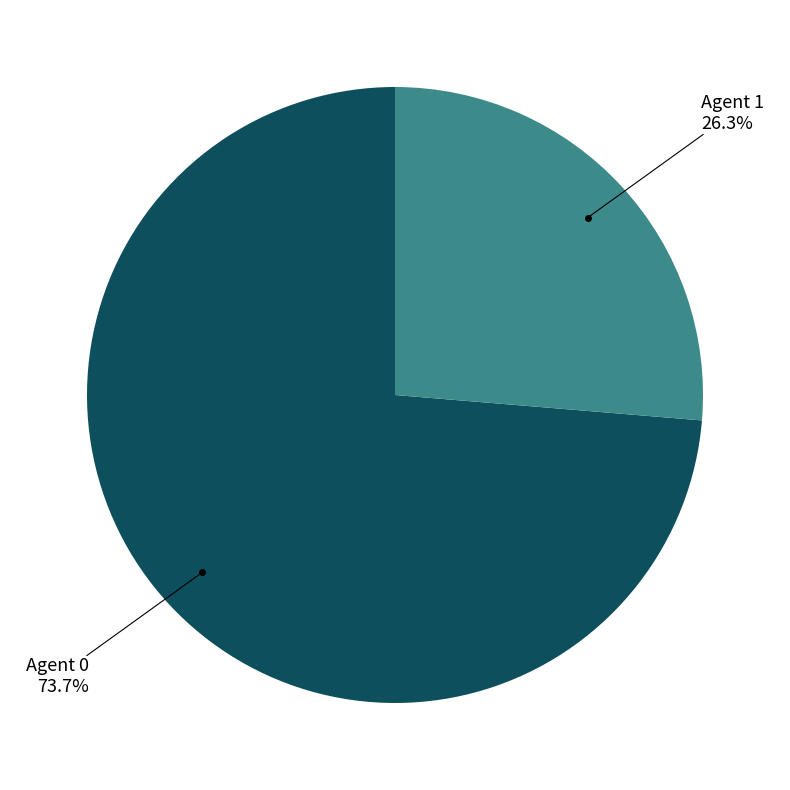

Is there any slice that represents more than half of the pie?

Yes